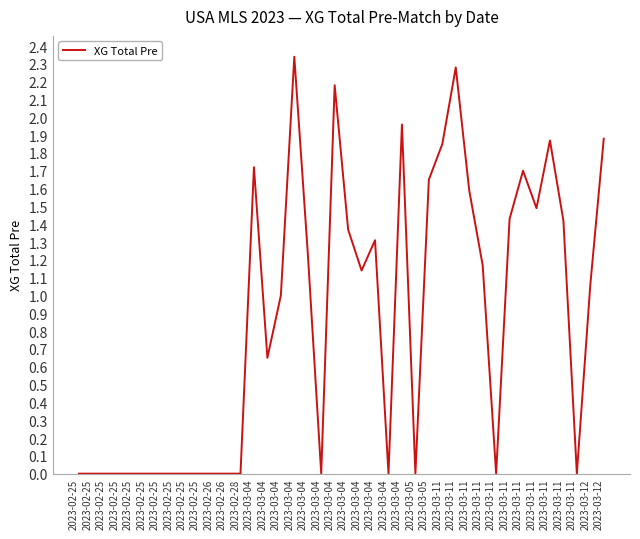

Reading left to right, extract all data points from this chart.

0.0	0.0	0.0	0.0	0.0	0.0	0.0	0.0	0.0	0.0	0.0	0.0	0.0	1.7	0.7	1.0	2.3	1.2	0.0	2.2	1.4	1.1	1.3	0.0	2.0	0.0	1.6	1.9	2.3	1.6	1.2	0.0	1.4	1.7	1.5	1.9	1.4	0.0	1.1	1.9